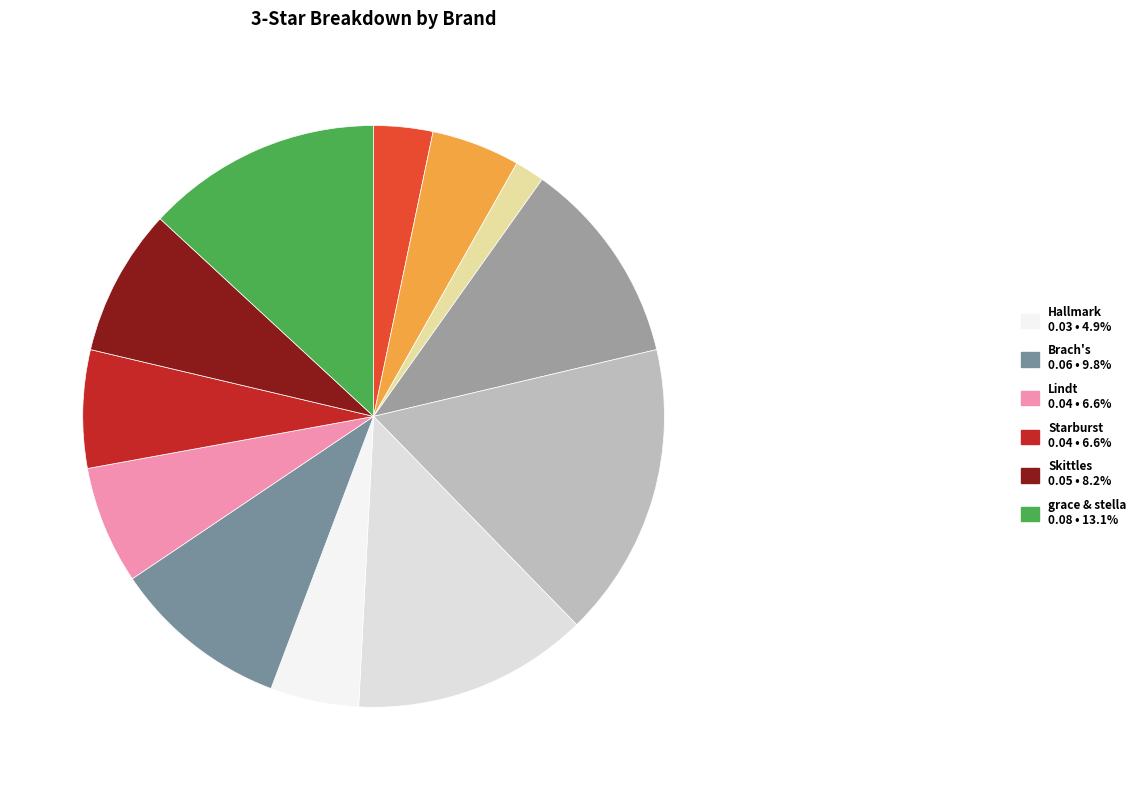

How many segments does this pie chart have?

12